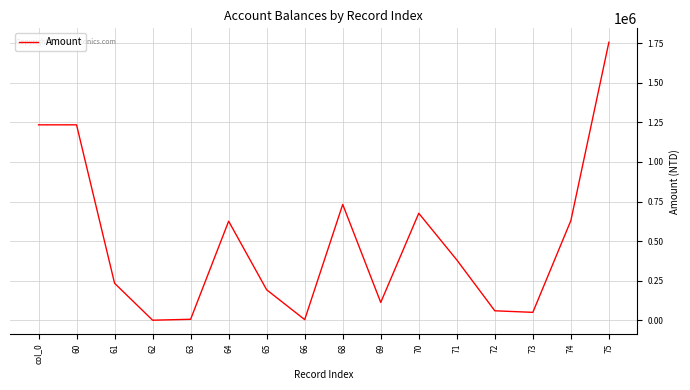

The value at 69 is 46094. True or false?

False